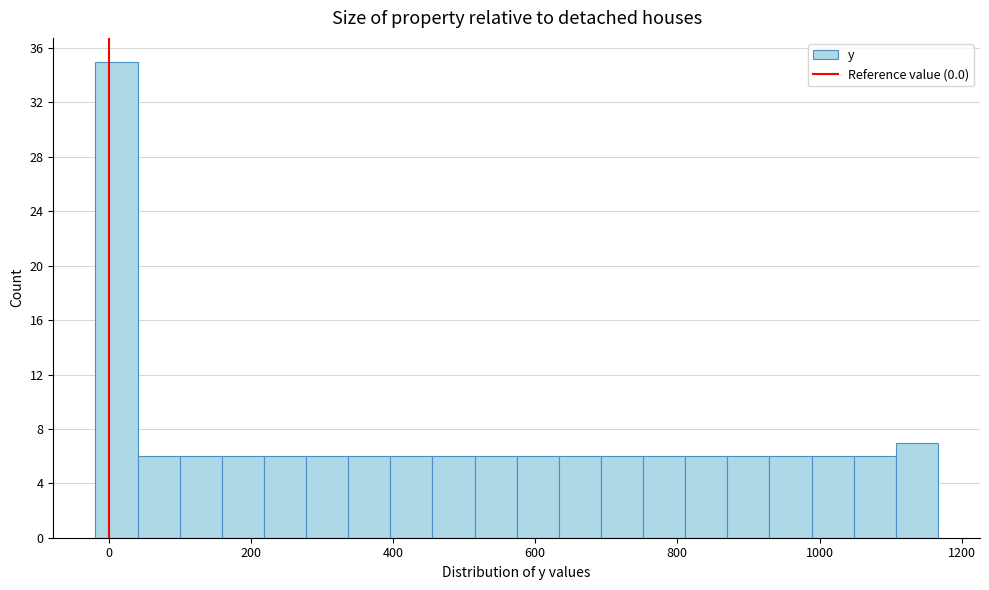

Around what value on the x-axis is the tallest bar? Give the approximate position of its centre, as read against the axis.

20